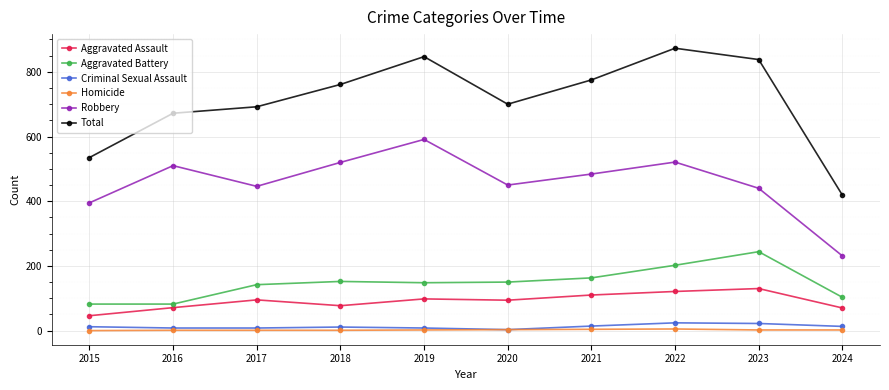

Is the value of Aggravated Assault at 2020 greater than the value of Homicide at 2015?

Yes